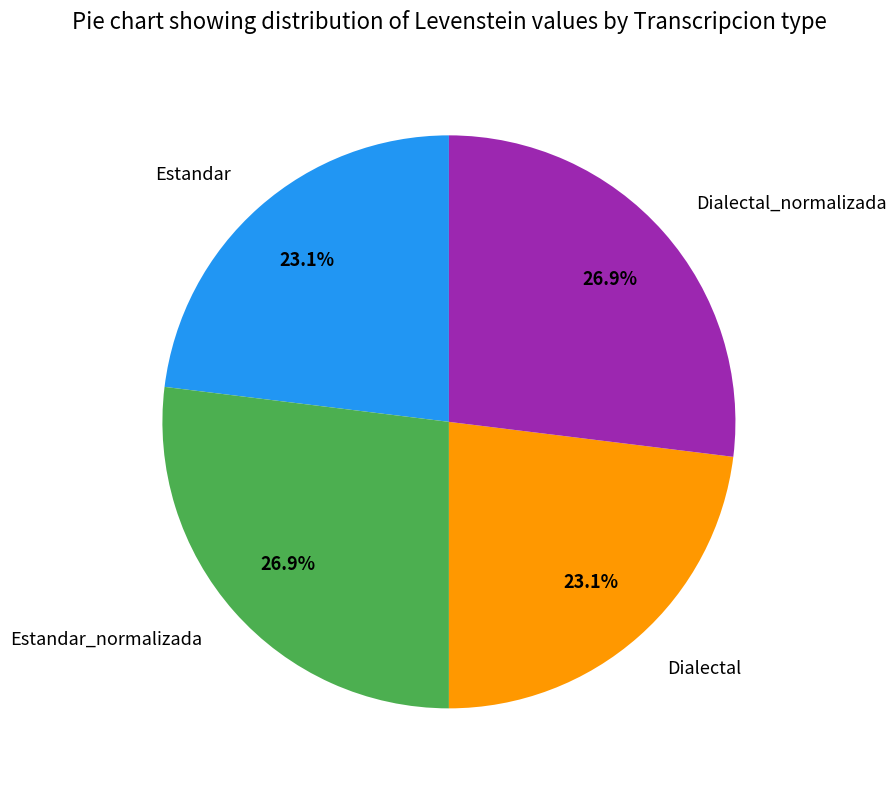

Combined, what portion of the pie is Estandar_normalizada and Dialectal?

50.0%